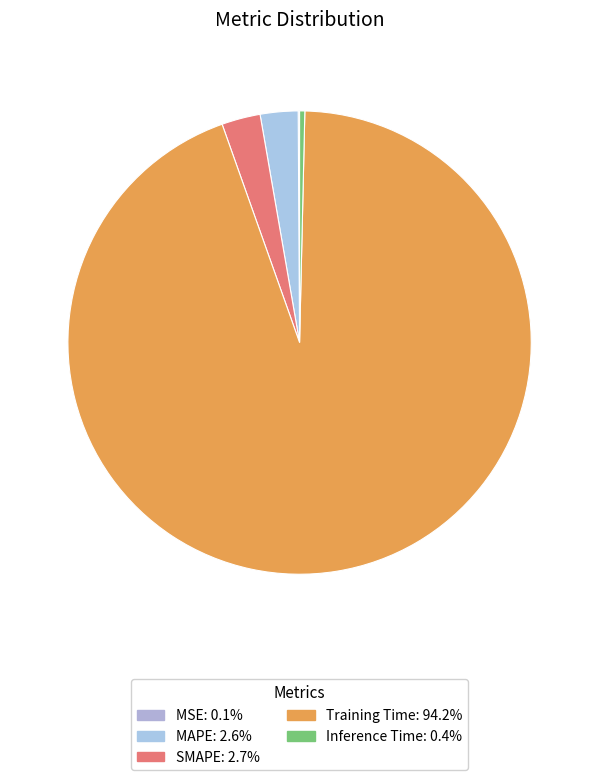

How many segments does this pie chart have?

5